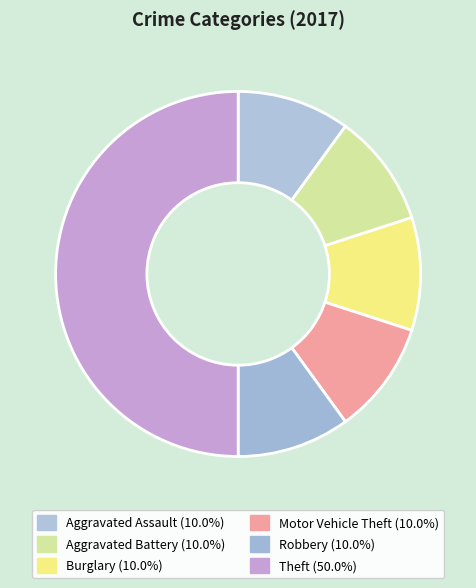

How many slices are in this pie chart?

6